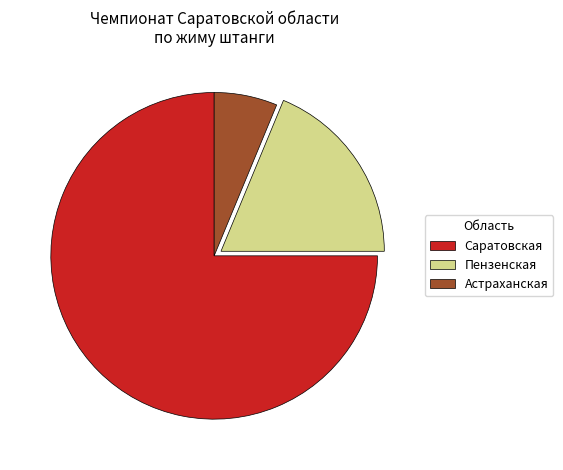

Which slice is the smallest?

Астраханская